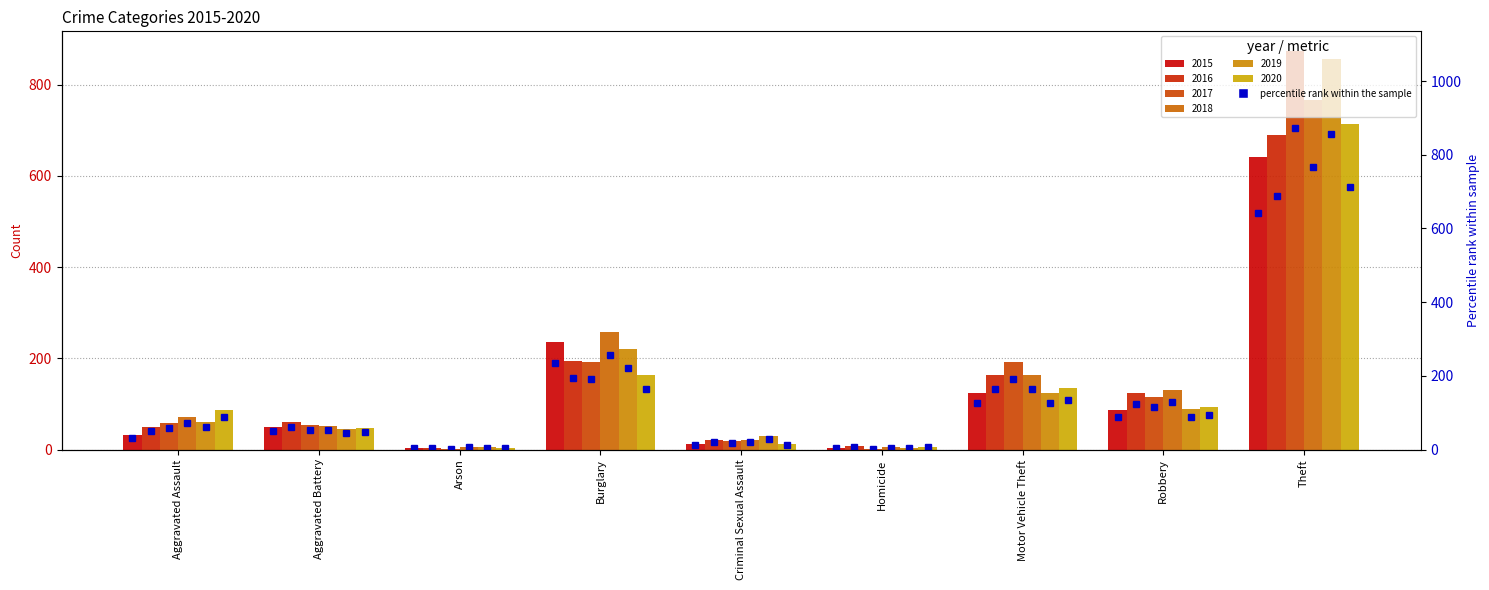

Where does the data first go above 50?

Burglary